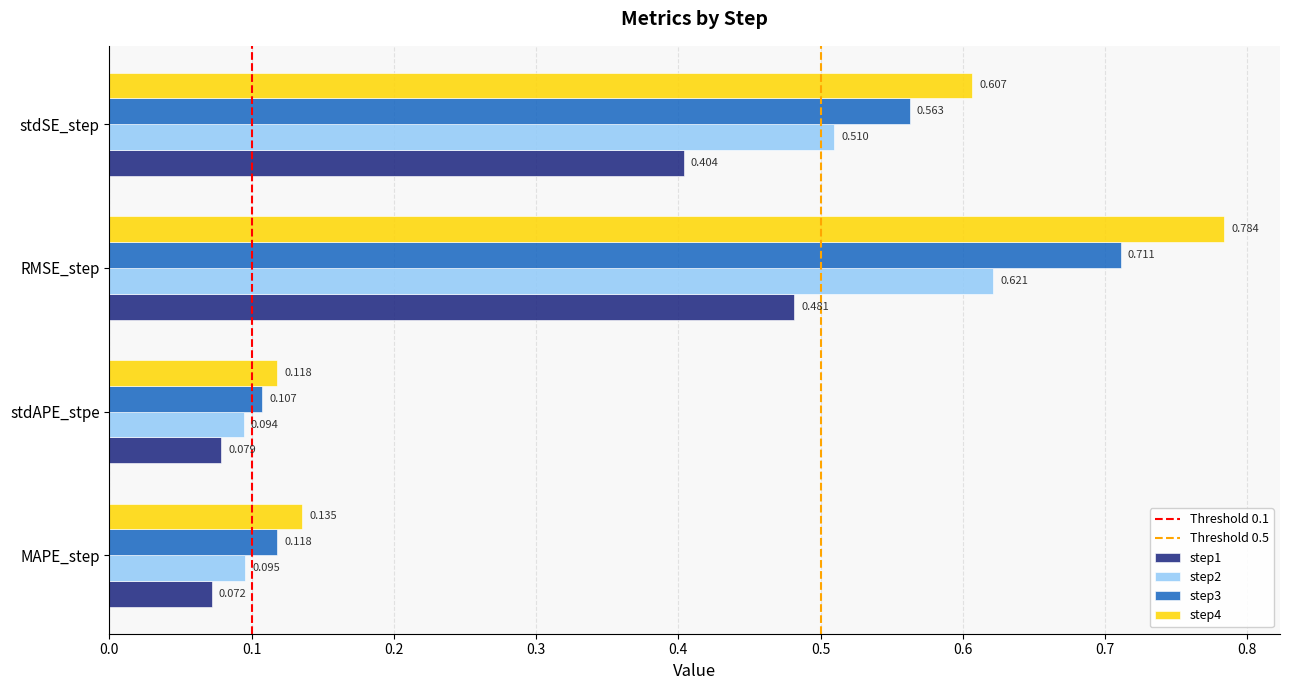

Where is step1 nearest to the value 0?

MAPE_step